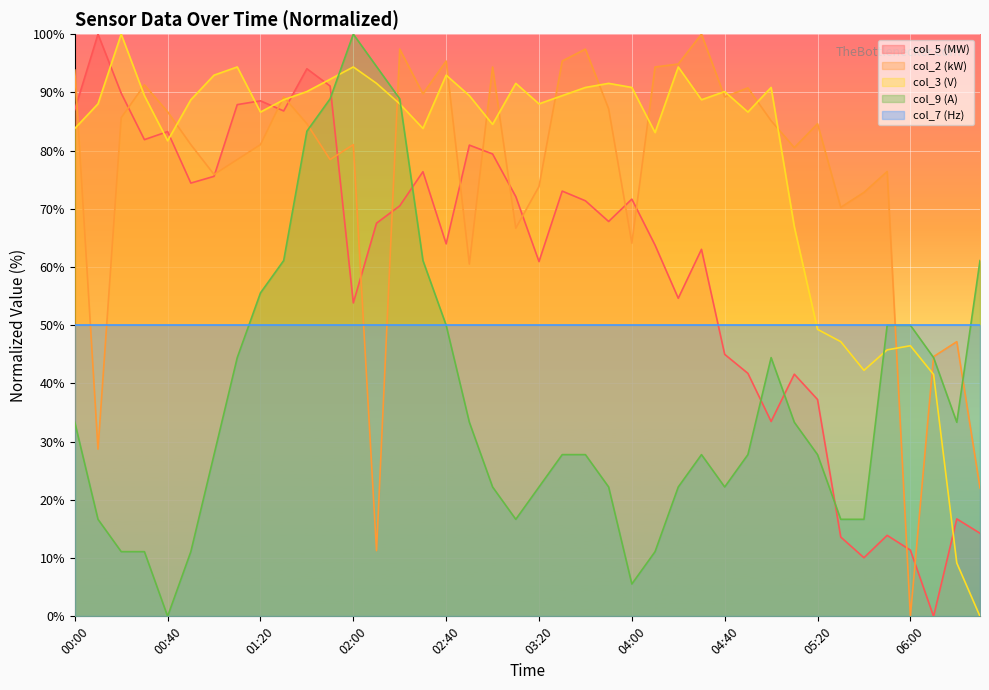

What are all the series names shown in the legend?

col_5 (MW), col_2 (kW), col_3 (V), col_9 (A), col_7 (Hz)